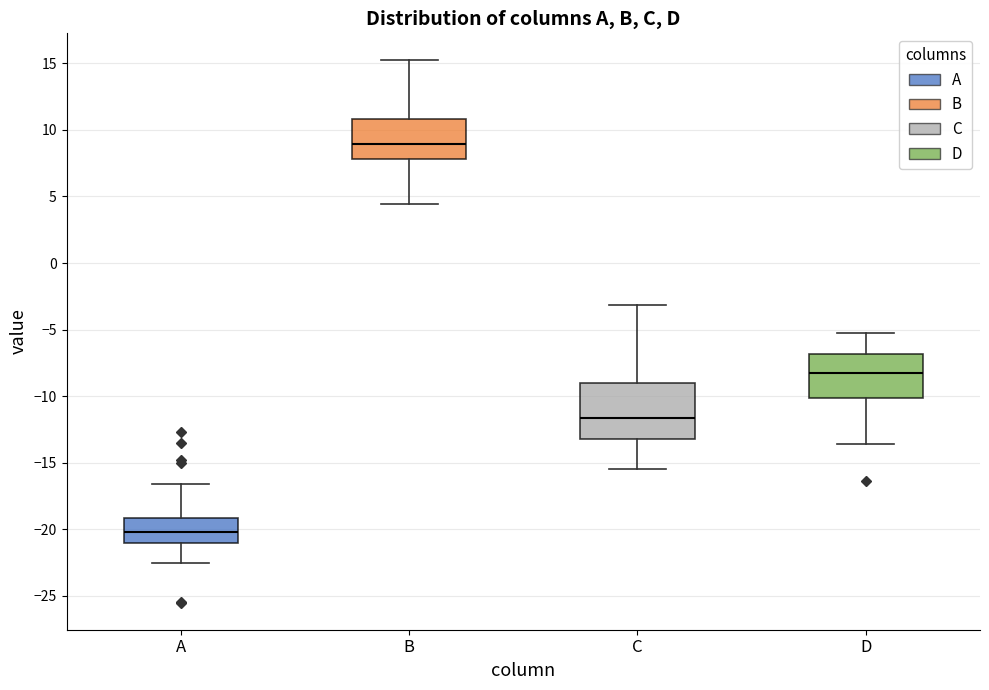

Which box's median line is the lowest?

A